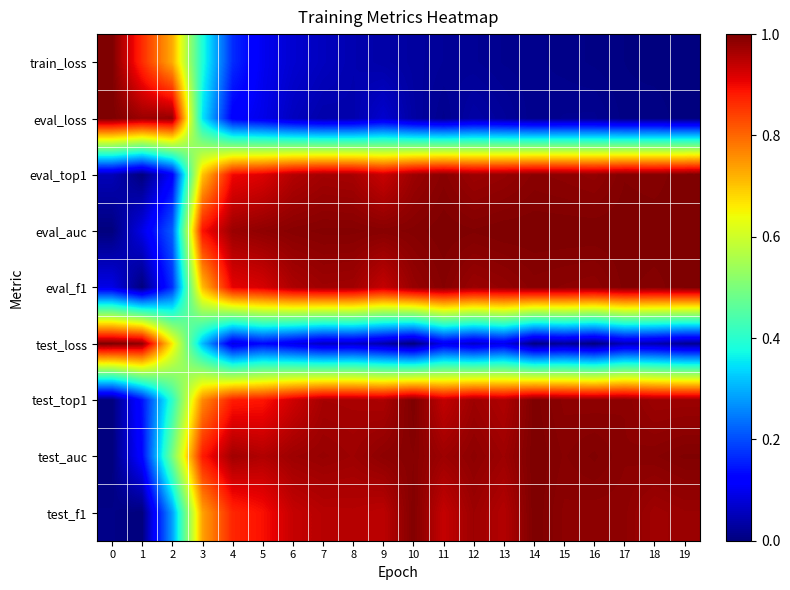

At how many categories does at least one series exceed 0?

20